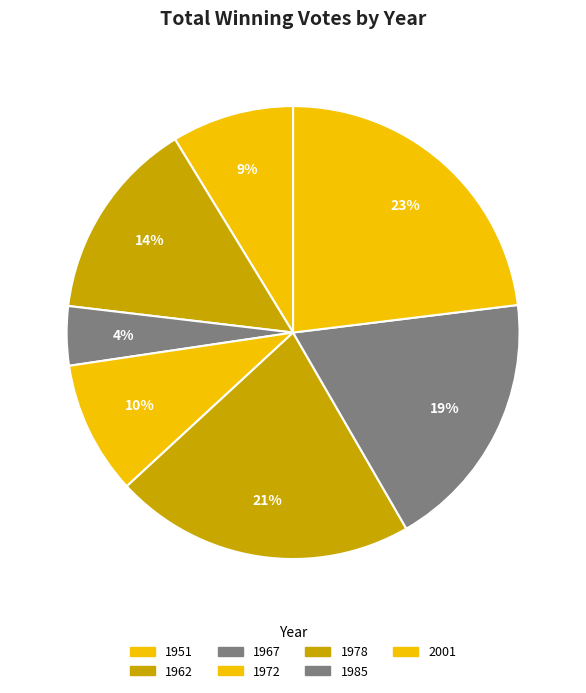

Count the number of slices in the pie.

7